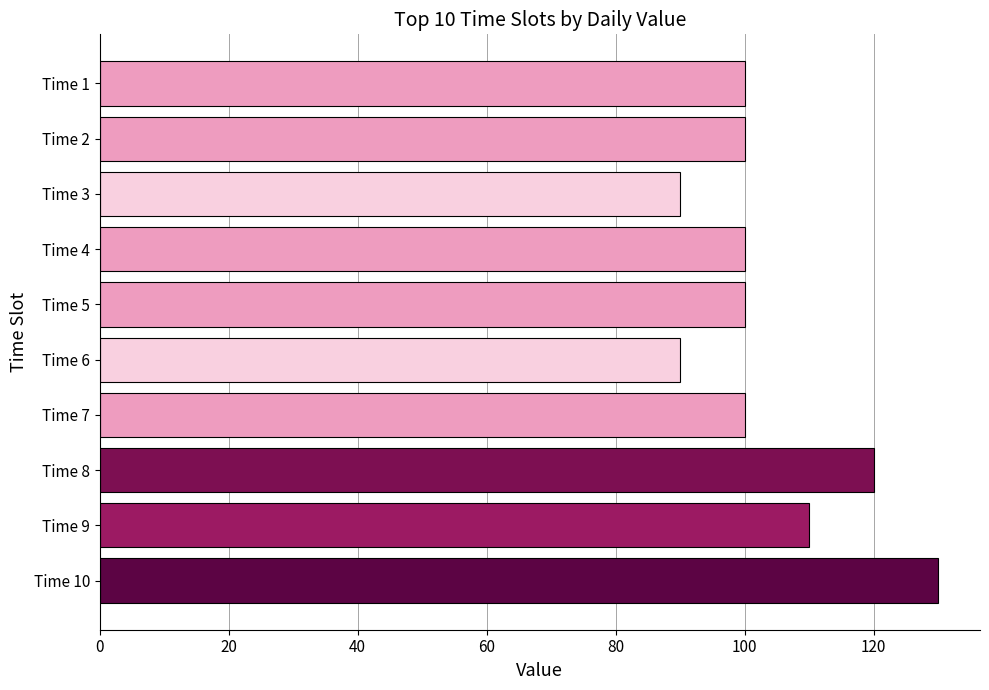

How many distinct data groups are displayed?

1